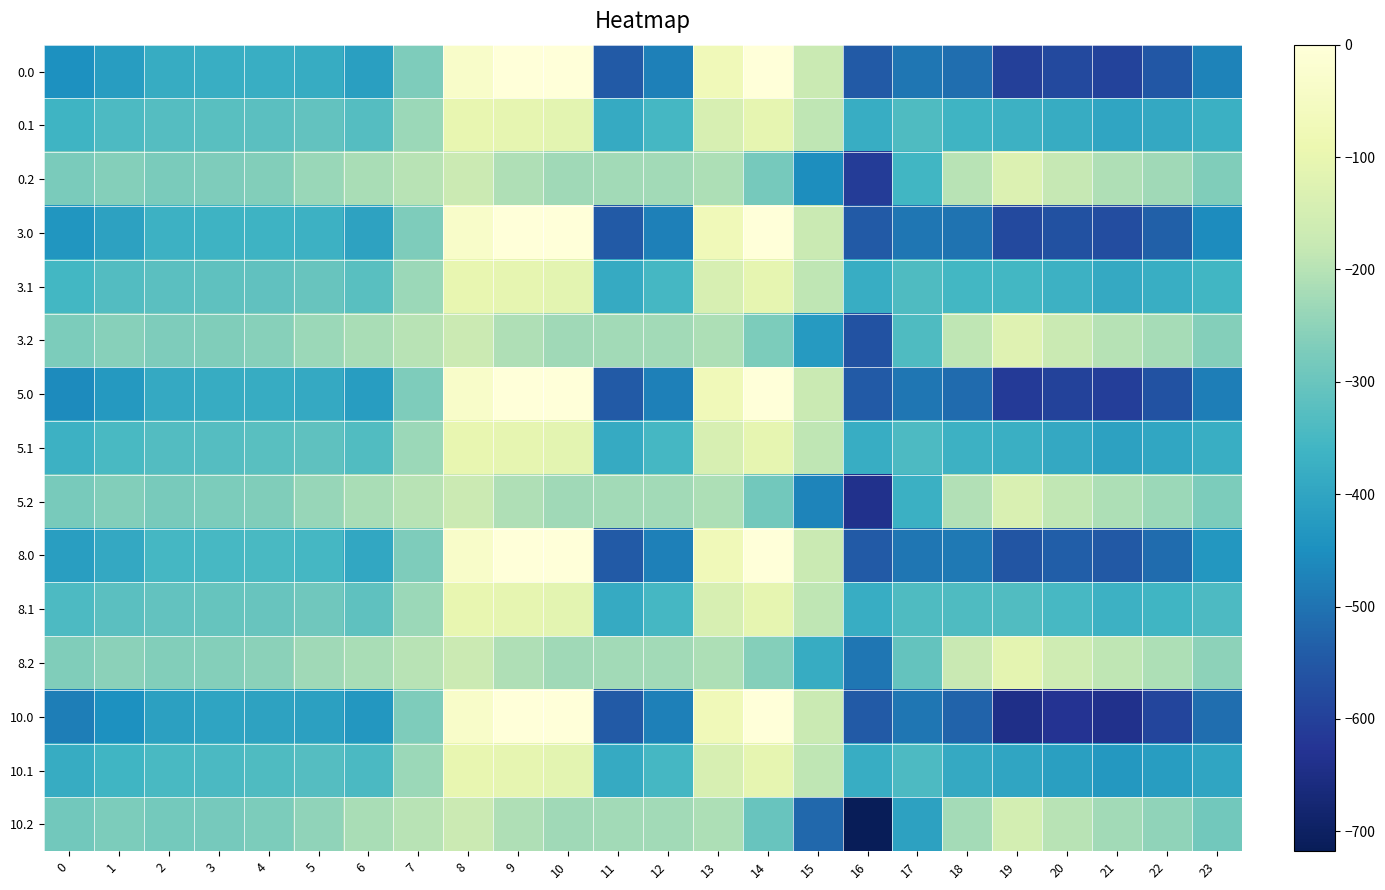

Reading right to left, transcribe all the data shown in this chart.

0.0: 23=-472.1	22=-551.8	21=-592.9	20=-582.8	19=-600.9	18=-509.6	17=-493.8	16=-545.4	15=-172.8	14=-0.3	13=-70.2	12=-477.2	11=-544.3	10=0.0	9=0.0	8=-35.0	7=-270.7	6=-414.7	5=-381.8	4=-376.3	3=-376.2	2=-381.5	1=-419.8	0=-448.5
0.1: 23=-370.6	22=-390.4	21=-400.4	20=-381.8	19=-367.3	18=-363.6	17=-339.1	16=-380.5	15=-190.4	14=-105.5	13=-141.2	12=-350.8	11=-384.7	10=-114.0	9=-104.8	8=-102.3	7=-234.9	6=-330.7	5=-310.0	4=-320.3	3=-323.6	2=-328.4	1=-341.3	0=-363.0
0.2: 23=-269.0	22=-228.9	21=-207.8	20=-180.8	19=-130.8	18=-198.7	17=-357.8	16=-608.6	15=-452.2	14=-281.6	13=-212.2	12=-224.3	11=-225.2	10=-228.0	9=-209.6	8=-169.5	7=-199.0	6=-216.4	5=-238.0	4=-264.3	3=-271.0	2=-275.4	1=-262.8	0=-277.5
3.0: 23=-456.1	22=-535.3	21=-574.3	20=-563.6	19=-583.1	18=-501.4	17=-493.8	16=-545.4	15=-172.8	14=-0.3	13=-70.2	12=-477.2	11=-544.3	10=0.0	9=0.0	8=-35.0	7=-270.7	6=-406.3	5=-370.0	4=-364.6	3=-364.7	2=-369.7	1=-407.6	0=-434.9
3.1: 23=-358.8	22=-378.3	21=-387.3	20=-368.4	19=-354.1	18=-353.4	17=-338.7	16=-380.5	15=-190.4	14=-105.5	13=-141.2	12=-350.8	11=-384.7	10=-114.0	9=-104.8	8=-102.3	7=-234.9	6=-324.8	5=-302.0	4=-312.3	3=-315.8	2=-320.5	1=-333.2	0=-354.2
3.2: 23=-261.5	22=-221.4	21=-200.3	20=-173.3	19=-122.5	18=-188.7	17=-336.7	16=-562.6	15=-423.6	14=-273.3	13=-212.2	12=-224.3	11=-225.2	10=-228.0	9=-209.6	8=-169.5	7=-199.0	6=-216.4	5=-233.9	4=-260.1	3=-267.0	2=-271.3	1=-258.8	0=-273.6
5.0: 23=-482.1	22=-562.1	21=-604.5	20=-594.8	19=-612.0	18=-514.7	17=-493.8	16=-545.4	15=-172.8	14=-0.3	13=-70.2	12=-477.2	11=-544.3	10=0.0	9=0.0	8=-35.0	7=-270.7	6=-419.9	5=-389.2	4=-383.6	3=-383.4	2=-388.8	1=-427.3	0=-457.1
5.1: 23=-377.9	22=-397.9	21=-408.5	20=-390.1	19=-375.6	18=-369.9	17=-339.4	16=-380.5	15=-190.4	14=-105.5	13=-141.2	12=-350.8	11=-384.7	10=-114.0	9=-104.8	8=-102.3	7=-234.9	6=-334.4	5=-315.0	4=-325.2	3=-328.5	2=-333.4	1=-346.3	0=-368.5
5.2: 23=-273.7	22=-233.7	21=-212.6	20=-185.5	19=-136.0	18=-204.9	17=-371.0	16=-637.3	15=-470.0	14=-286.8	13=-212.2	12=-224.3	11=-225.2	10=-228.0	9=-209.6	8=-169.5	7=-199.0	6=-216.4	5=-240.6	4=-266.8	3=-273.6	2=-278.0	1=-265.3	0=-279.9
8.0: 23=-432.9	22=-511.3	21=-547.4	20=-535.8	19=-557.3	18=-489.6	17=-493.8	16=-545.4	15=-172.8	14=-0.3	13=-70.2	12=-477.2	11=-544.3	10=0.0	9=0.0	8=-35.0	7=-270.7	6=-394.3	5=-352.8	4=-347.6	3=-348.1	2=-352.6	1=-390.0	0=-415.0
8.1: 23=-341.7	22=-360.9	21=-368.4	20=-349.1	19=-334.9	18=-338.6	17=-338.1	16=-380.5	15=-190.4	14=-105.5	13=-141.2	12=-350.8	11=-384.7	10=-114.0	9=-104.8	8=-102.3	7=-234.9	6=-316.2	5=-290.4	4=-300.9	3=-304.6	2=-308.9	1=-321.5	0=-341.5
8.2: 23=-250.6	22=-210.4	21=-189.3	20=-162.4	19=-110.5	18=-174.2	17=-306.0	16=-496.0	15=-382.2	14=-261.3	13=-212.2	12=-224.3	11=-225.2	10=-228.0	9=-209.6	8=-169.5	7=-199.0	6=-216.4	5=-228.0	4=-254.1	3=-261.1	2=-265.3	1=-252.9	0=-267.9
10.0: 23=-510.1	22=-591.0	21=-637.0	20=-628.4	19=-643.2	18=-529.0	17=-493.8	16=-545.4	15=-172.8	14=-0.3	13=-70.2	12=-477.2	11=-544.3	10=0.0	9=0.0	8=-35.0	7=-270.7	6=-434.4	5=-409.9	4=-404.0	3=-403.5	2=-409.5	1=-448.6	0=-481.0
10.1: 23=-398.5	22=-419.0	21=-431.4	20=-413.5	19=-398.7	18=-387.8	17=-340.1	16=-380.5	15=-190.4	14=-105.5	13=-141.2	12=-350.8	11=-384.7	10=-114.0	9=-104.8	8=-102.3	7=-234.9	6=-344.8	5=-328.9	4=-339.0	3=-342.1	2=-347.3	1=-360.5	0=-383.9
10.2: 23=-286.9	22=-246.9	21=-225.8	20=-198.6	19=-150.5	18=-222.4	17=-408.0	16=-717.7	15=-520.0	14=-301.3	13=-212.2	12=-224.3	11=-225.2	10=-228.0	9=-209.6	8=-169.5	7=-199.0	6=-216.4	5=-247.8	4=-274.1	3=-280.7	2=-285.2	1=-272.4	0=-286.8